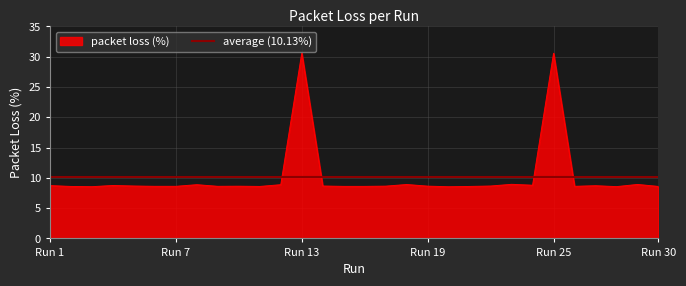

Is it true that the value at 6 is 15.4?

False